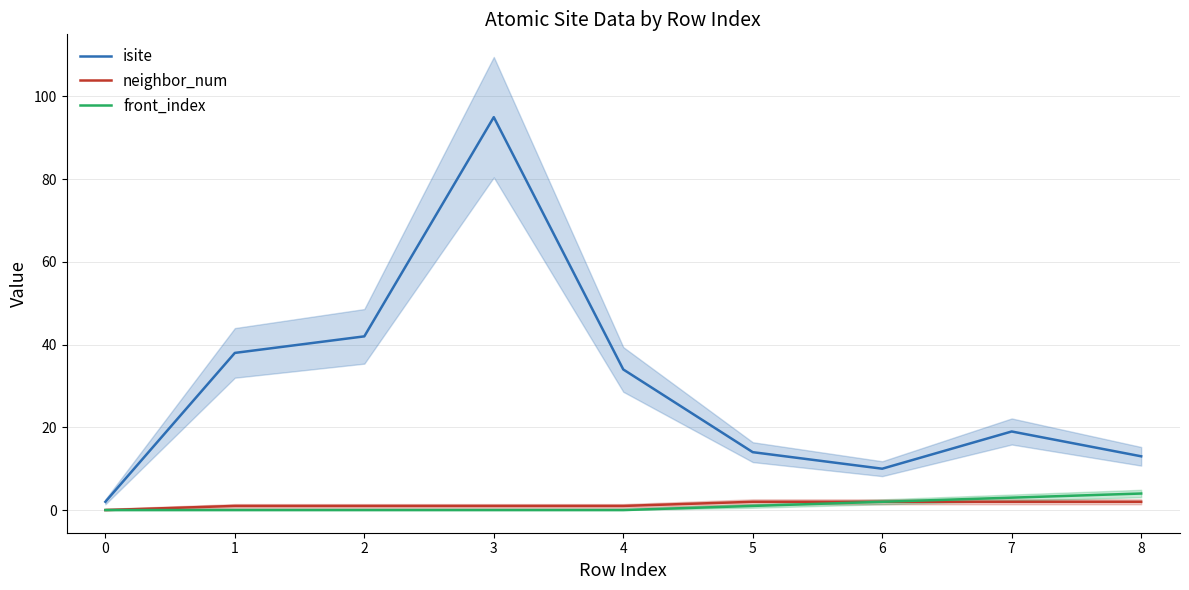

In isite, how many points are lower than both neighbors (excluding endpoints)?

1